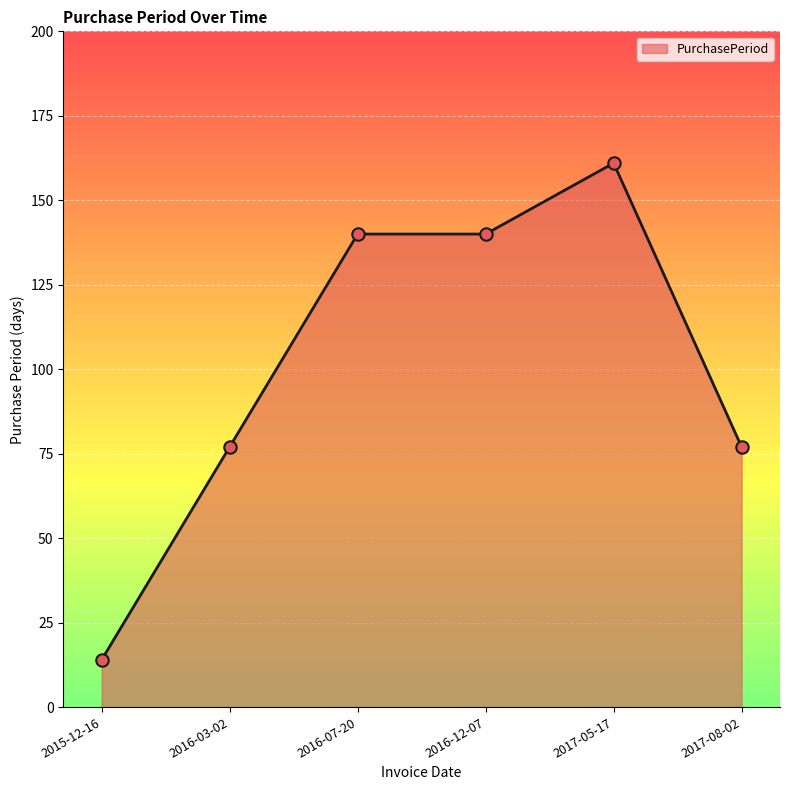

What is the change in value from 2016-12-07 to 2017-05-17?

+21